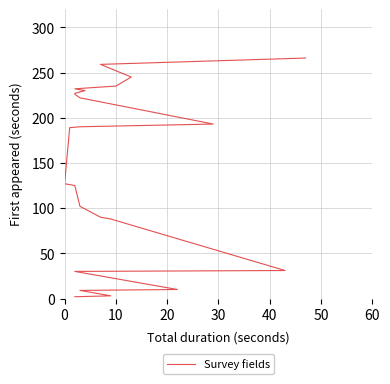

True or false: the data has more than 2 interior local peaks.

False